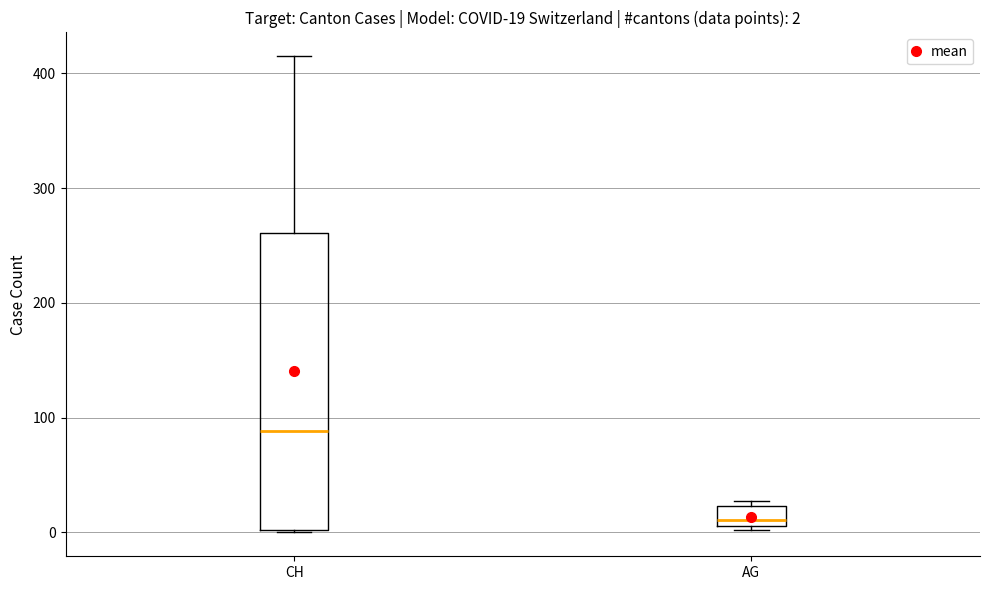

Which box is the tallest, from its lower edge to its upper edge?

CH